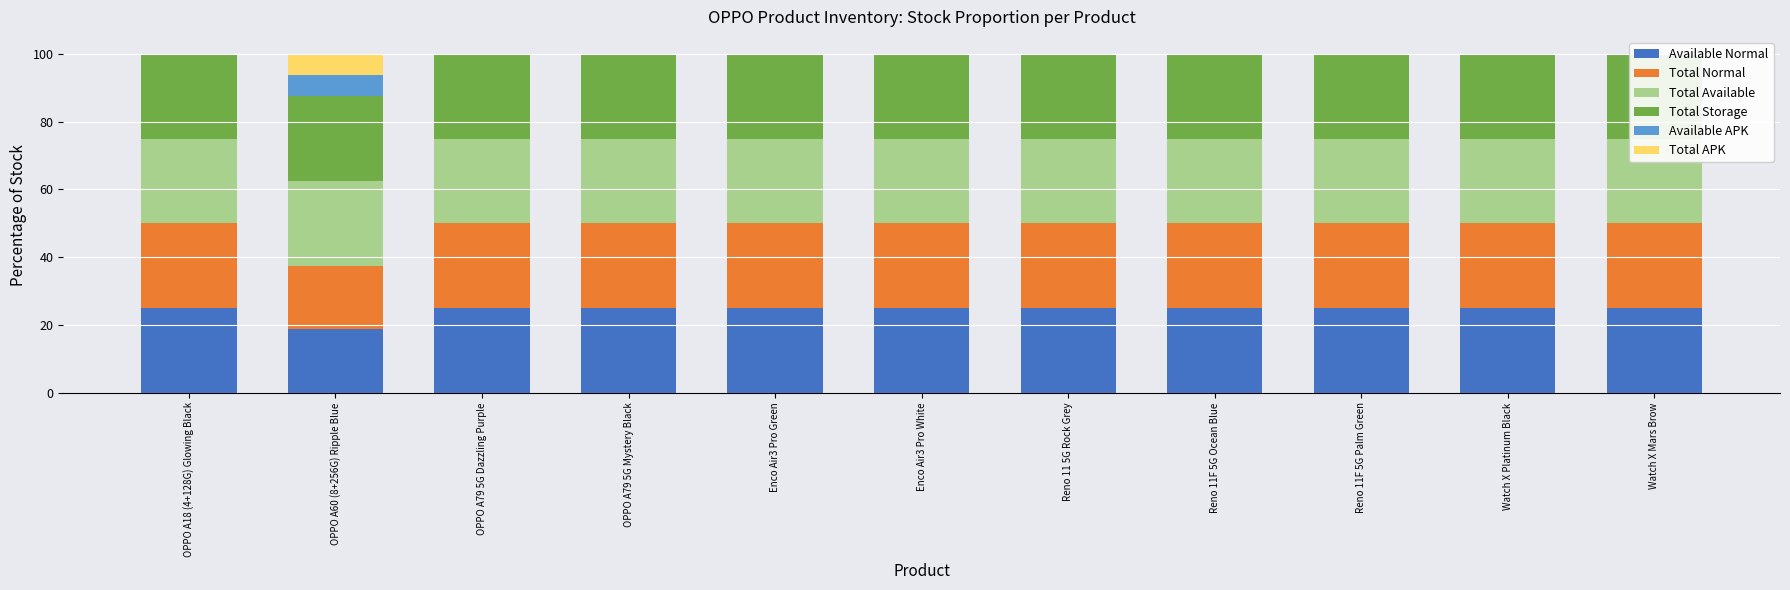

The Total Normal series shows 13.0 at Reno 11F 5G Ocean Blue. True or false?

False